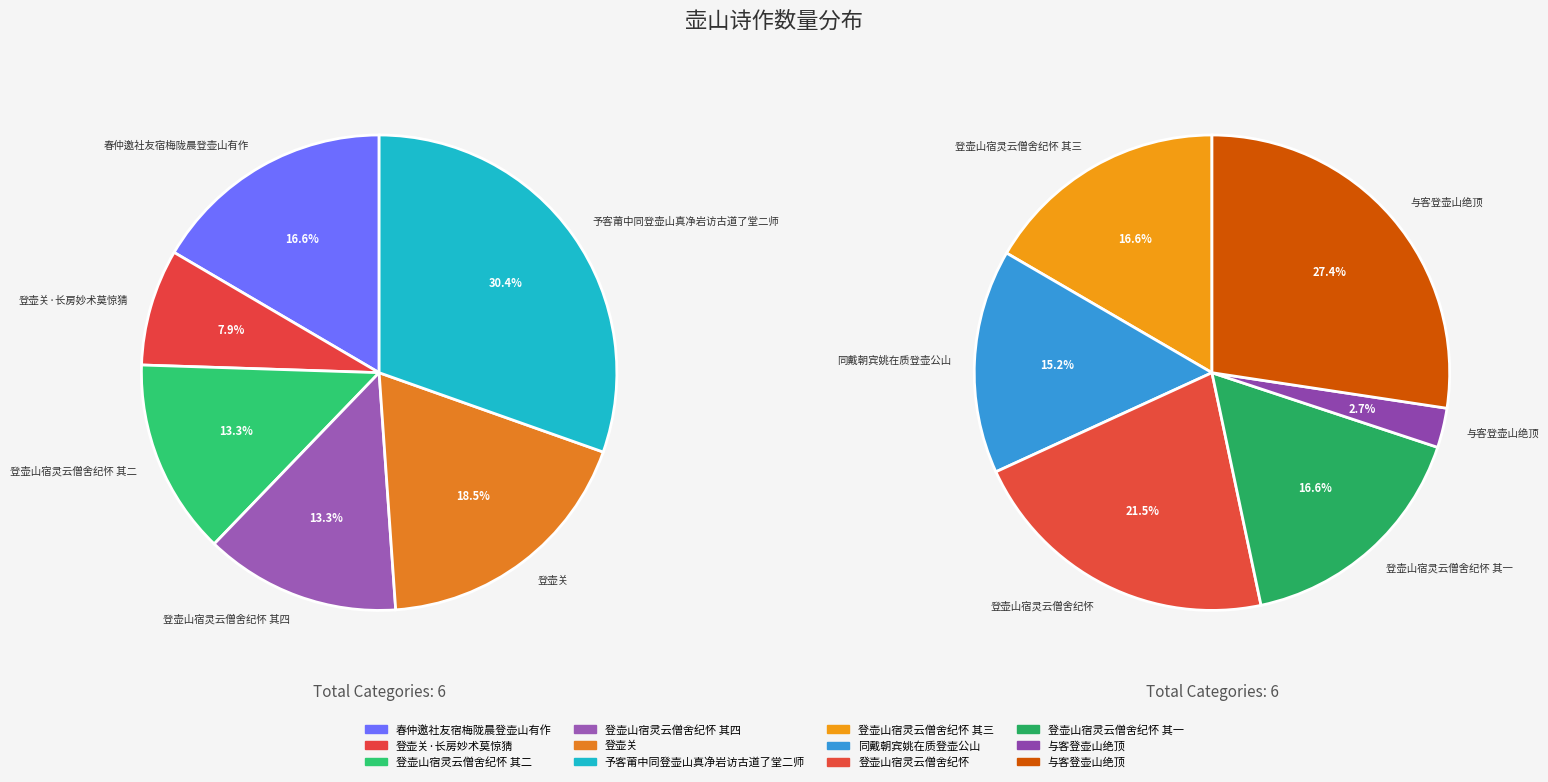

Count the number of slices in the pie.

12